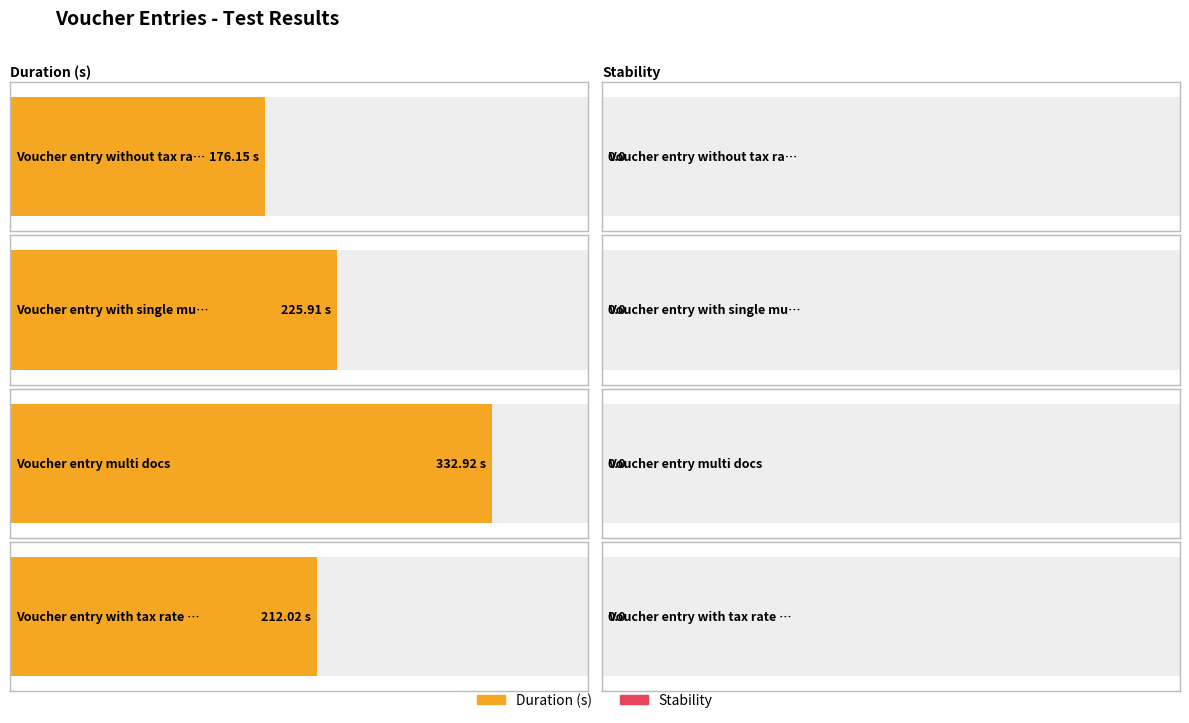

What is the label of the 4th bar from the left?

Voucher entry with tax rate rounded